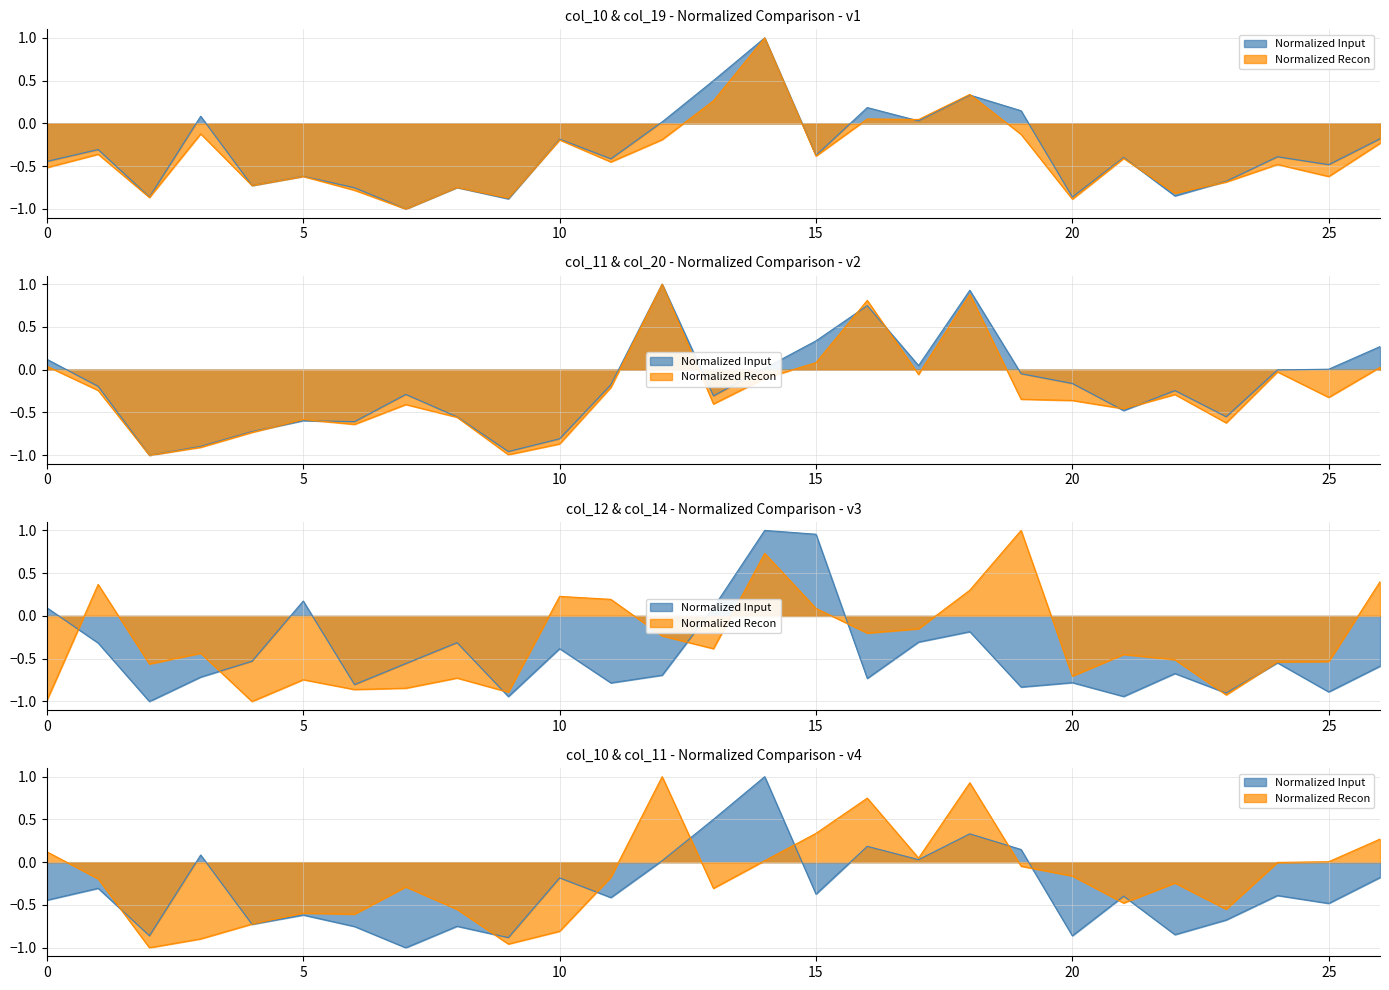

Rank the categories by col_20 value from lowest to highest.

2, 9, 3, 10, 4, 6, 23, 5, 8, 21, 7, 13, 20, 19, 25, 22, 1, 11, 14, 17, 24, 26, 0, 15, 16, 18, 12